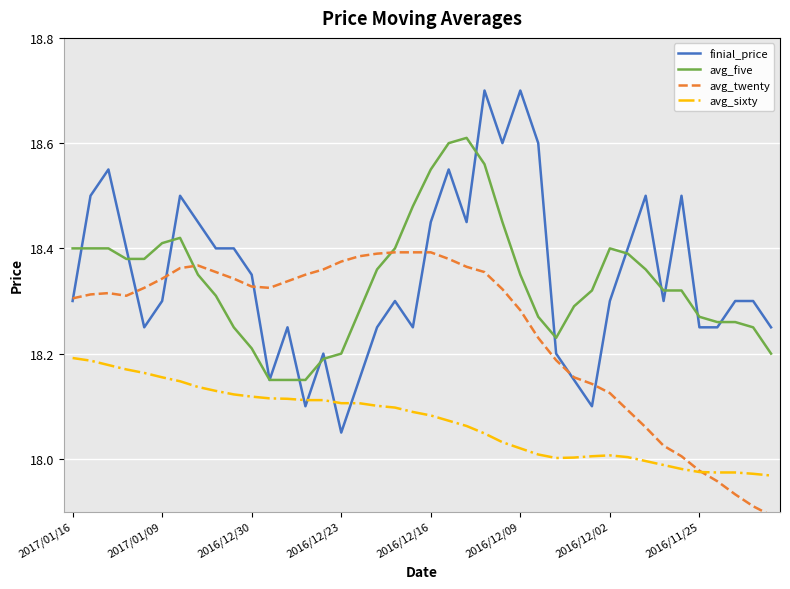

Which series has the widest spread of values?

finial_price